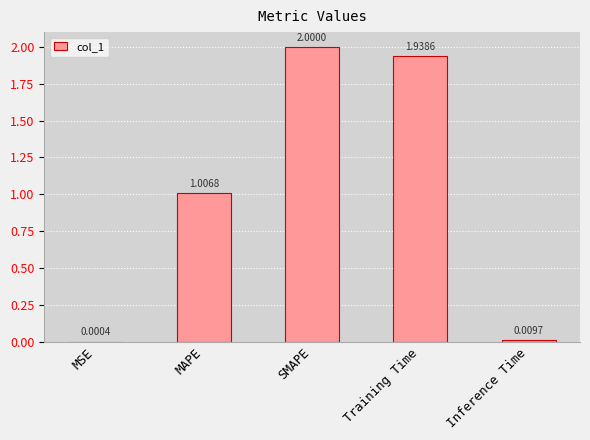

Which label corresponds to the largest value in the chart?

SMAPE